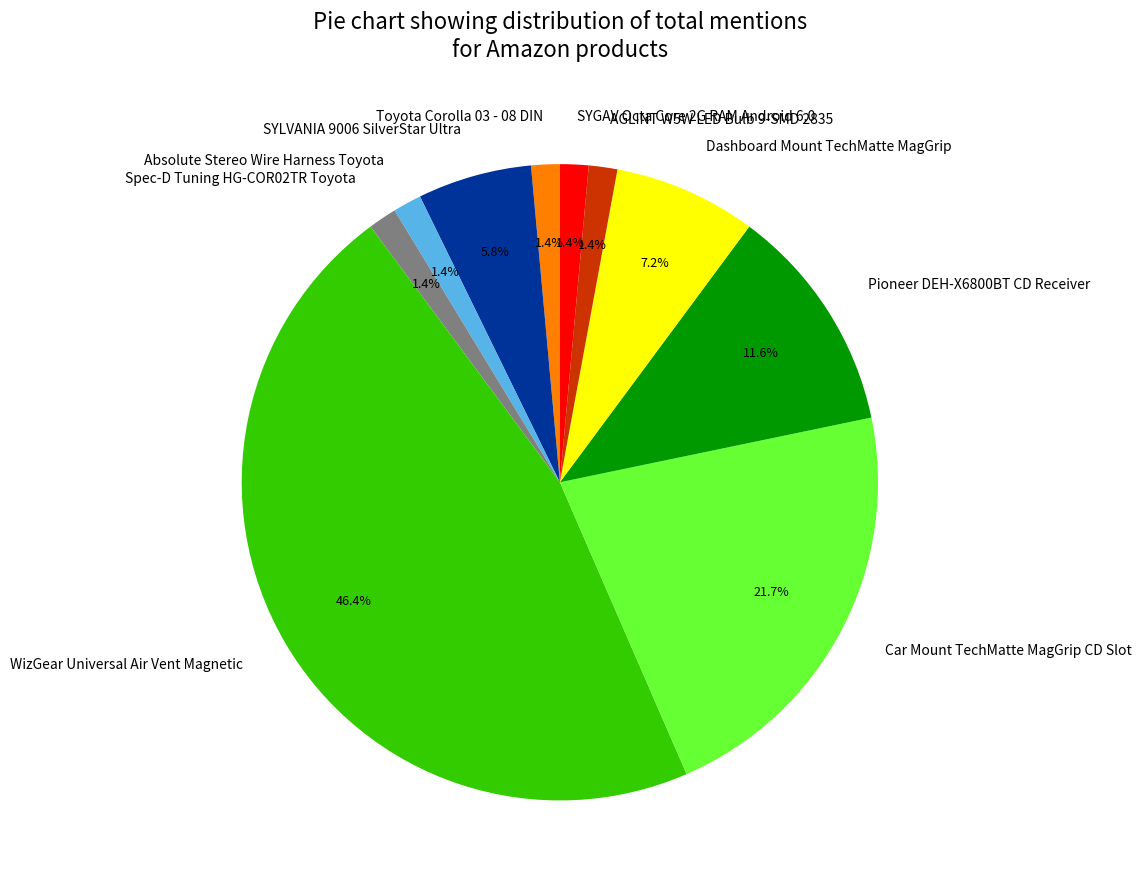

What is the largest slice in the pie chart?

WizGear Universal Air Vent Magnetic